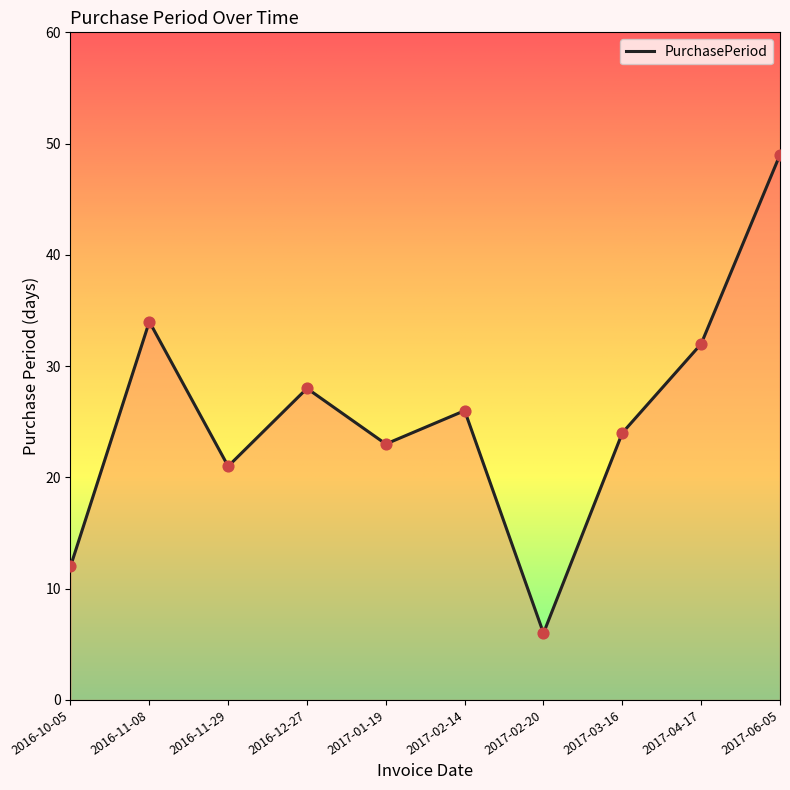

Between 2017-01-19 and 2017-04-17, which is larger?

2017-04-17